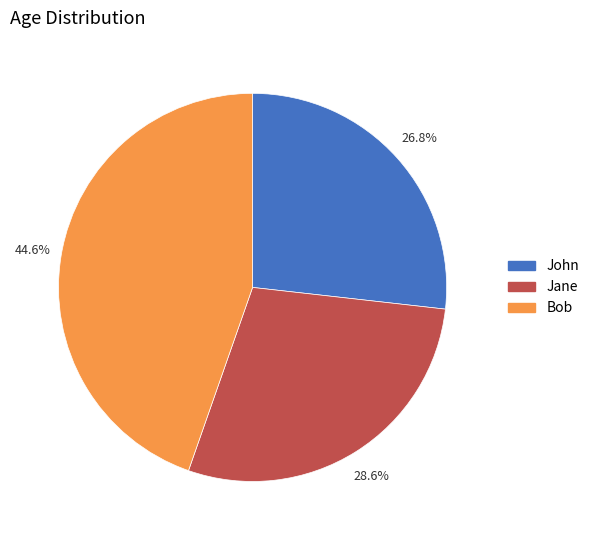

Which has a higher value, Jane or John?

Jane